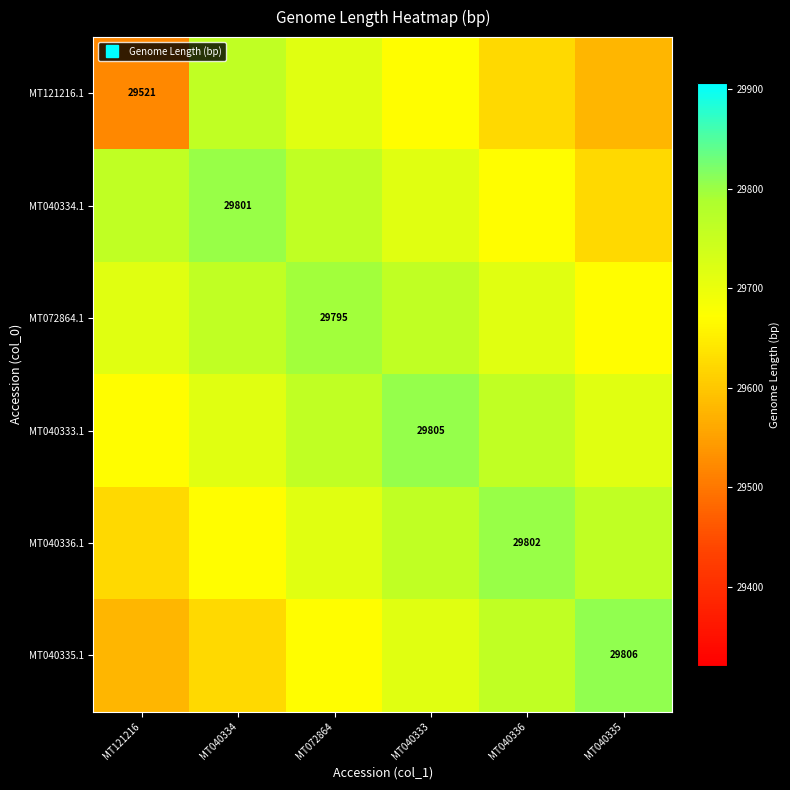

Which has a higher value, MT040333 or MT072864?

MT072864